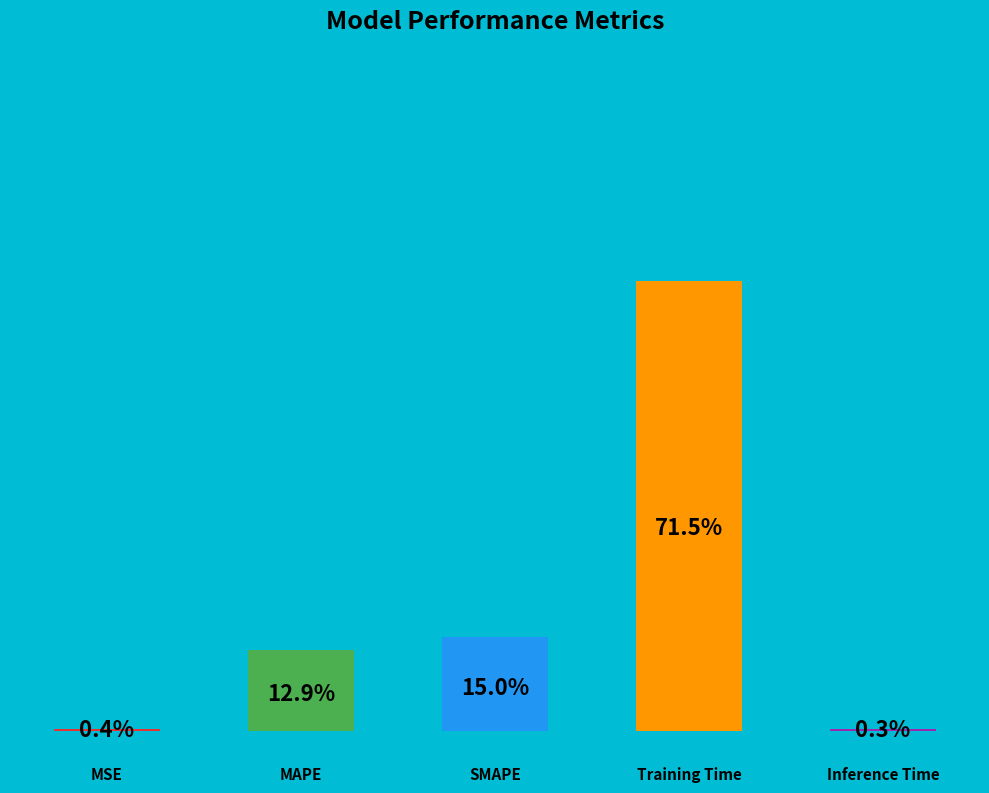

What percentage do Inference Time and MSE together represent?

0.7%